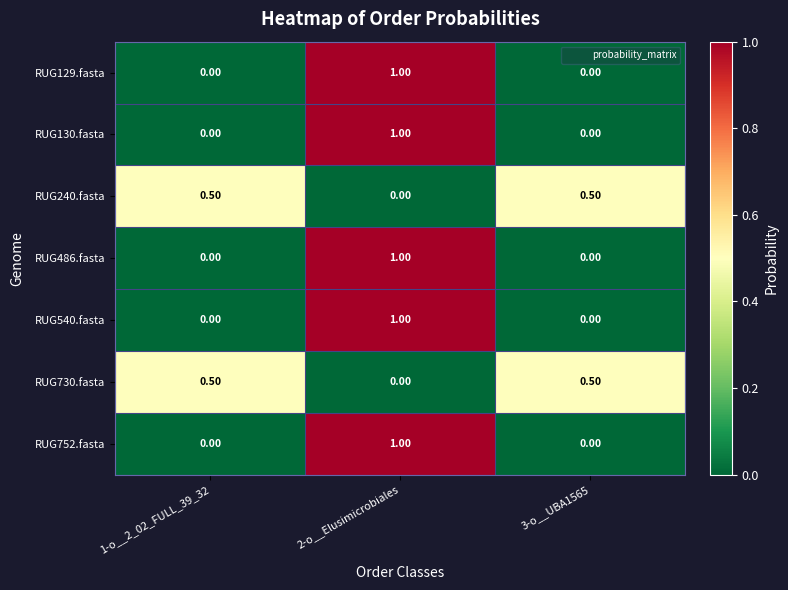

What is the average value of the RUG130.fasta series?

0.3